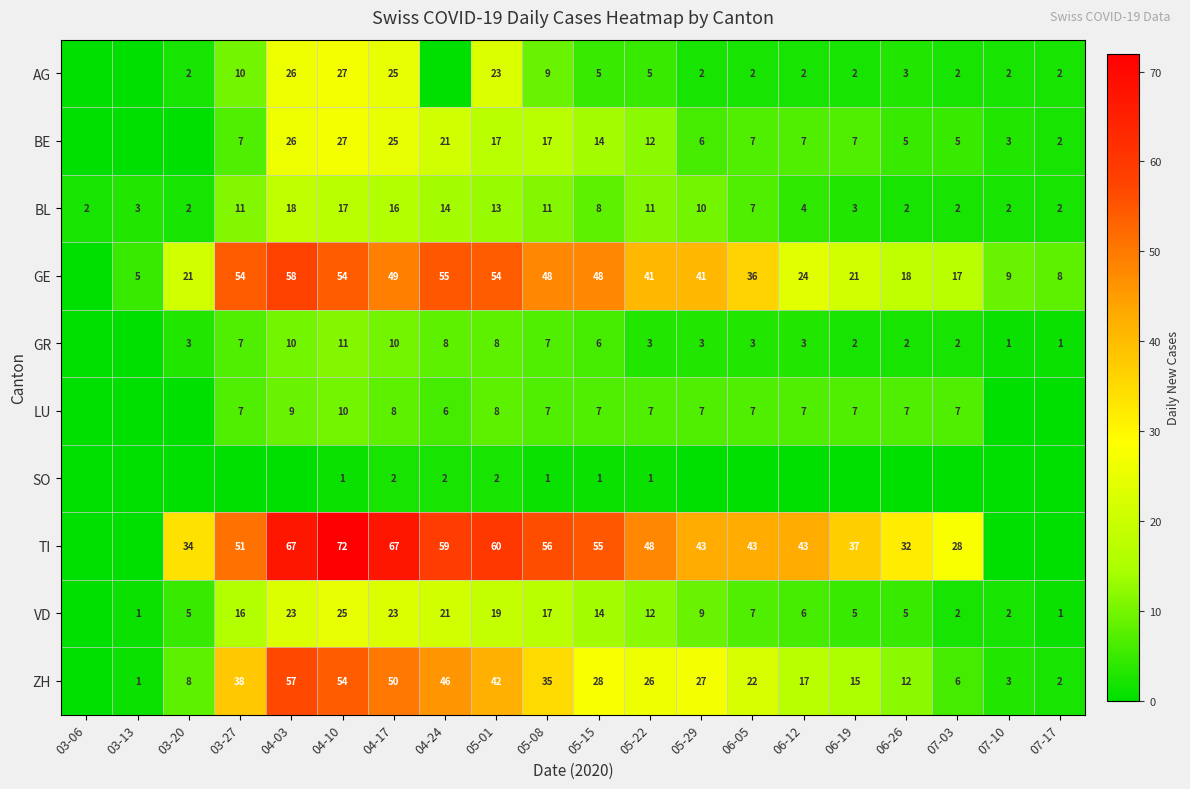

Is the value of BL at 03-27 greater than the value of LU at 05-22?

Yes